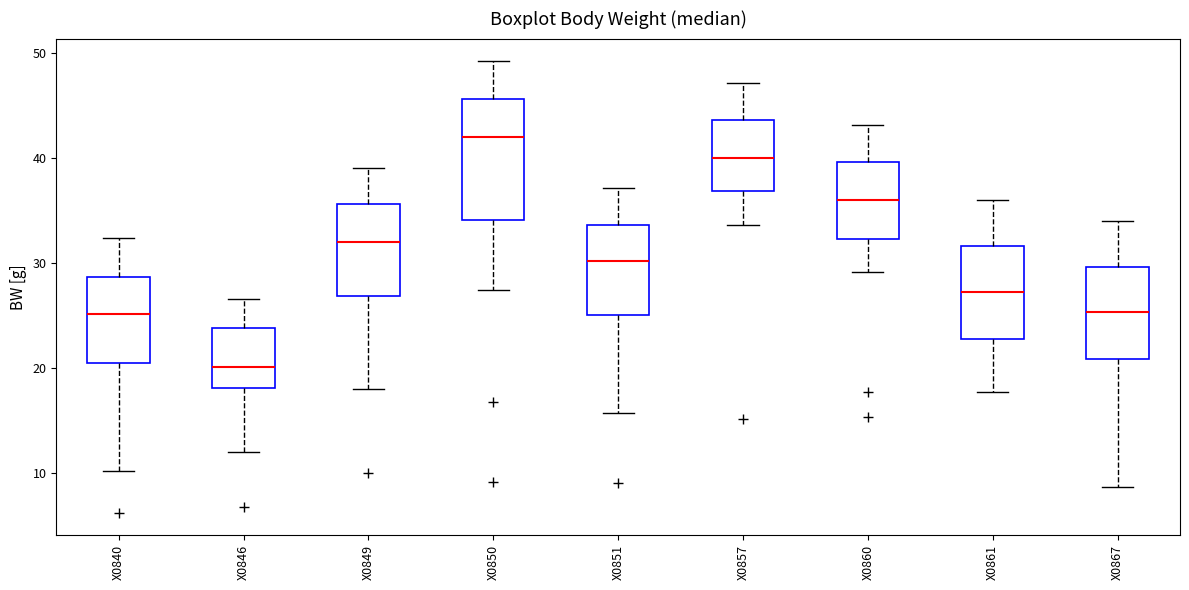

Reading left to right, transcribe this box plot: for each box, give where its median line is, the range the box spans, and where its two whiskers end, as read against the y-axis. The values are not printed on the chart, so give them approximately, as read against the axis.

X0840: median 25, box 20 to 29, whiskers 10 to 32
X0846: median 20, box 18 to 24, whiskers 12 to 27
X0849: median 32, box 27 to 36, whiskers 18 to 39
X0850: median 42, box 34 to 46, whiskers 27 to 49
X0851: median 30, box 25 to 34, whiskers 16 to 37
X0857: median 40, box 37 to 44, whiskers 34 to 47
X0860: median 36, box 32 to 40, whiskers 29 to 43
X0861: median 27, box 23 to 32, whiskers 18 to 36
X0867: median 25, box 21 to 30, whiskers 9 to 34